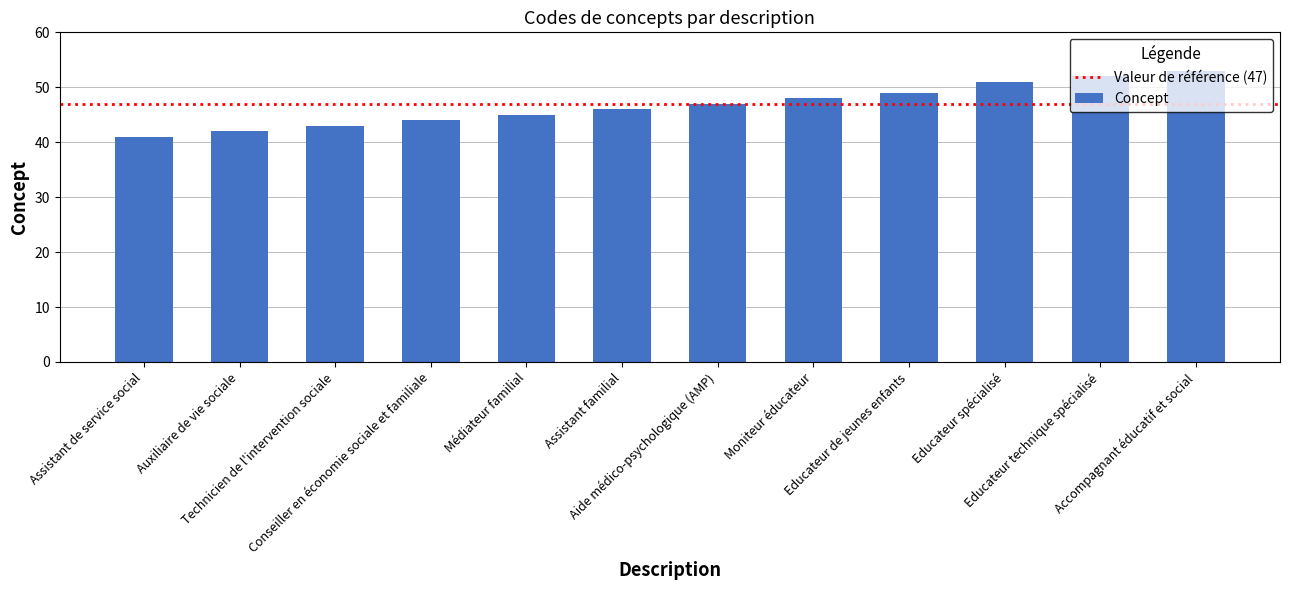

What is the label of the 8th bar from the right?

Médiateur familial